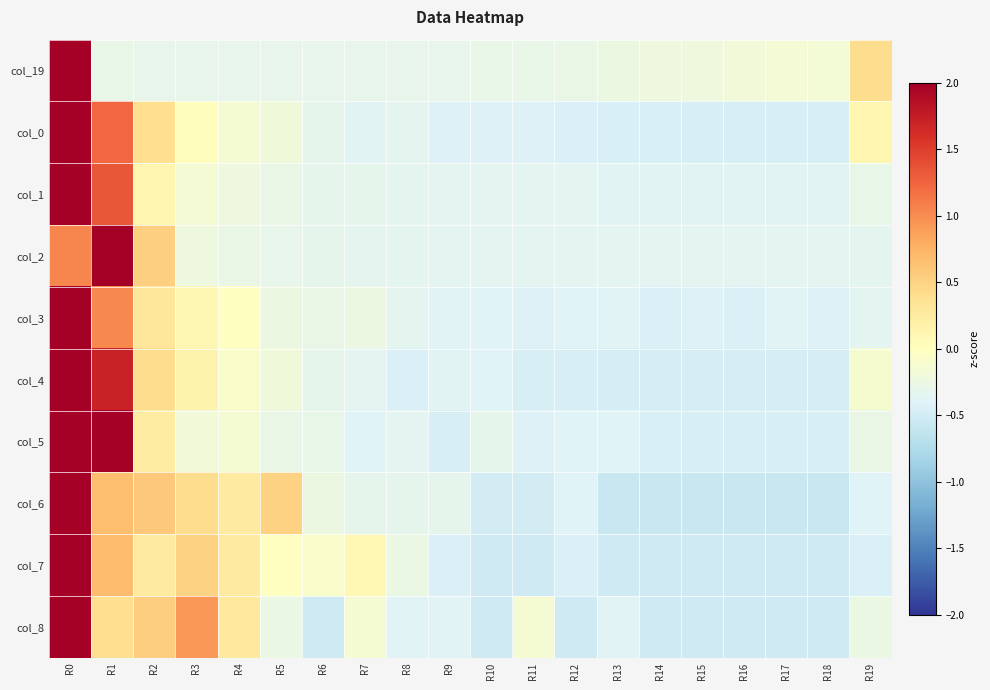

Count the number of data series in this chart.

10